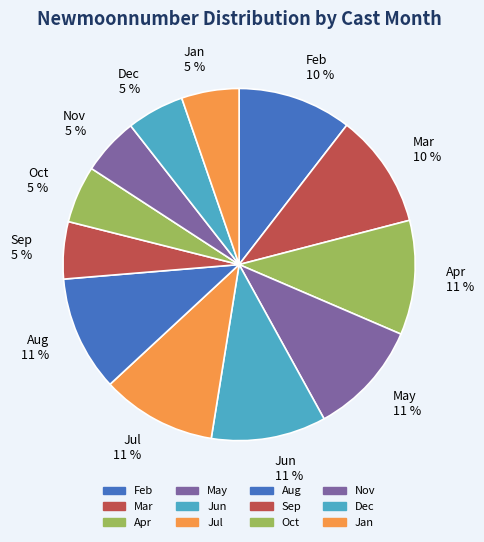

Is there a majority slice in this chart?

No